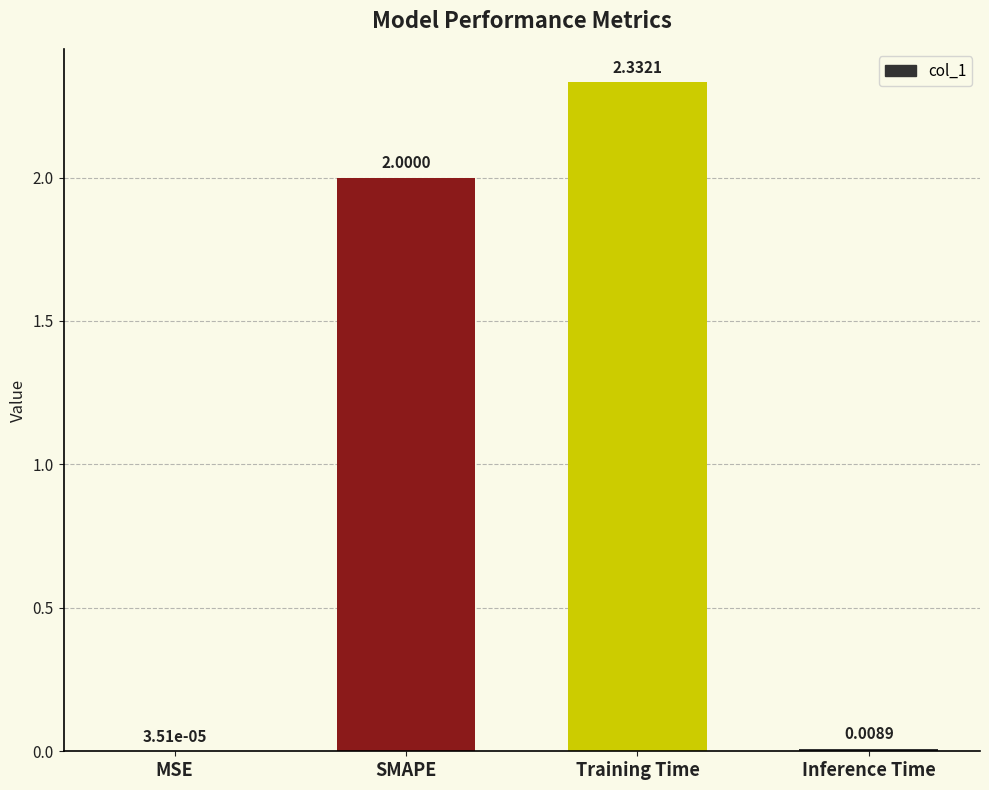

At which category does the chart reach its peak across all series?

Training Time